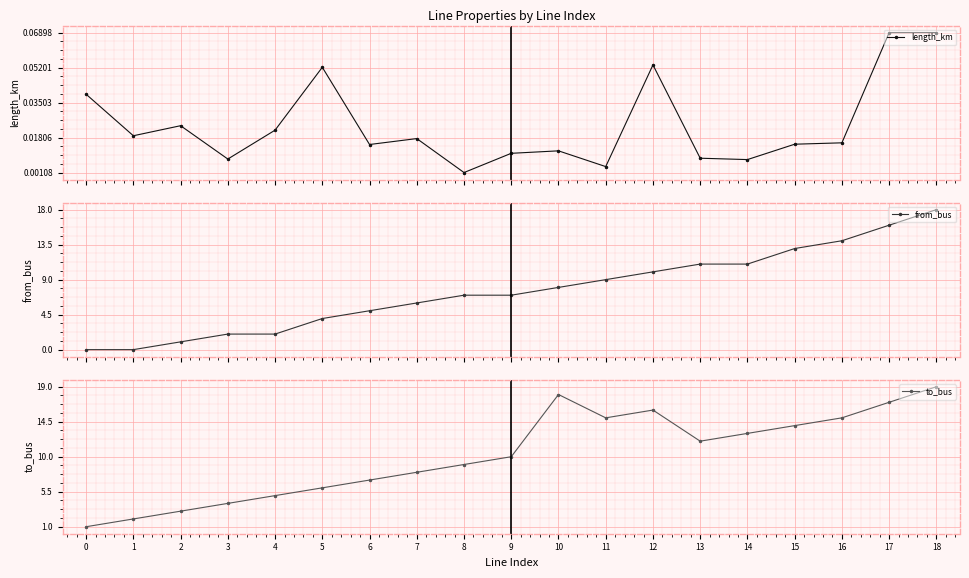

Reading right to left, list all the values displayed in this chart.

length_km: 18=0.1	17=0.1	16=0.0	15=0.0	14=0.0	13=0.0	12=0.1	11=0.0	10=0.0	9=0.0	8=0.0	7=0.0	6=0.0	5=0.1	4=0.0	3=0.0	2=0.0	1=0.0	0=0.0
from_bus: 18=18.0	17=16.0	16=14.0	15=13.0	14=11.0	13=11.0	12=10.0	11=9.0	10=8.0	9=7.0	8=7.0	7=6.0	6=5.0	5=4.0	4=2.0	3=2.0	2=1.0	1=0.0	0=0.0
to_bus: 18=19.0	17=17.0	16=15.0	15=14.0	14=13.0	13=12.0	12=16.0	11=15.0	10=18.0	9=10.0	8=9.0	7=8.0	6=7.0	5=6.0	4=5.0	3=4.0	2=3.0	1=2.0	0=1.0